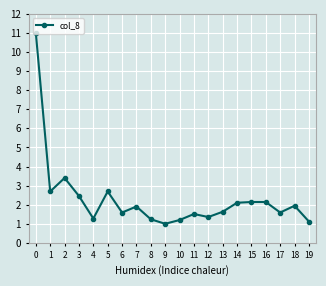

What is the greatest value displayed?

11.0